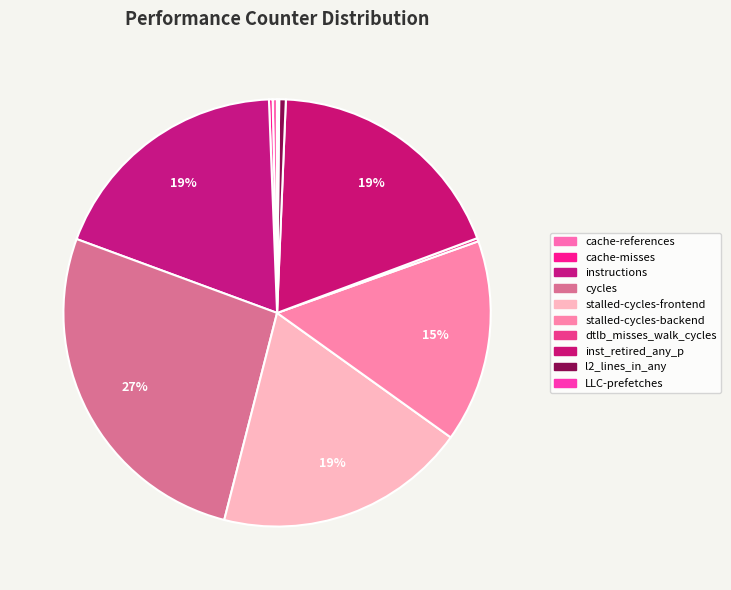

What is the smallest slice in the pie chart?

LLC-prefetches